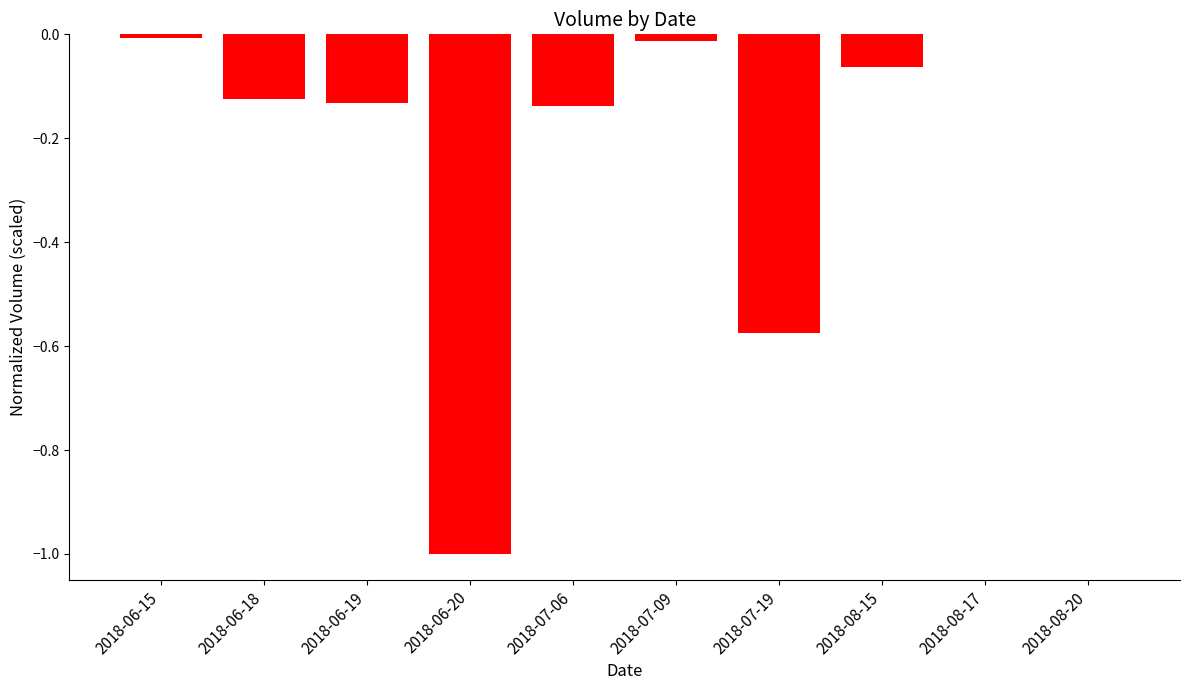

True or false: the data shows -1.8 at 2018-06-20.

False